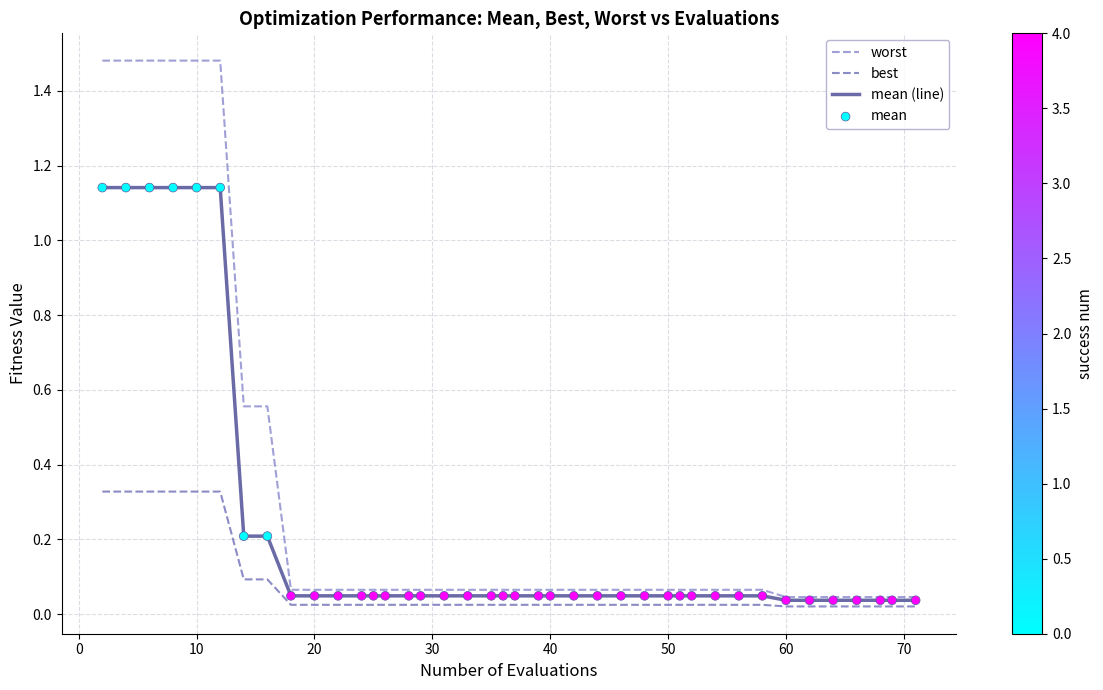

List the series in order of their overall mean, highest first.

worst, mean (line), best